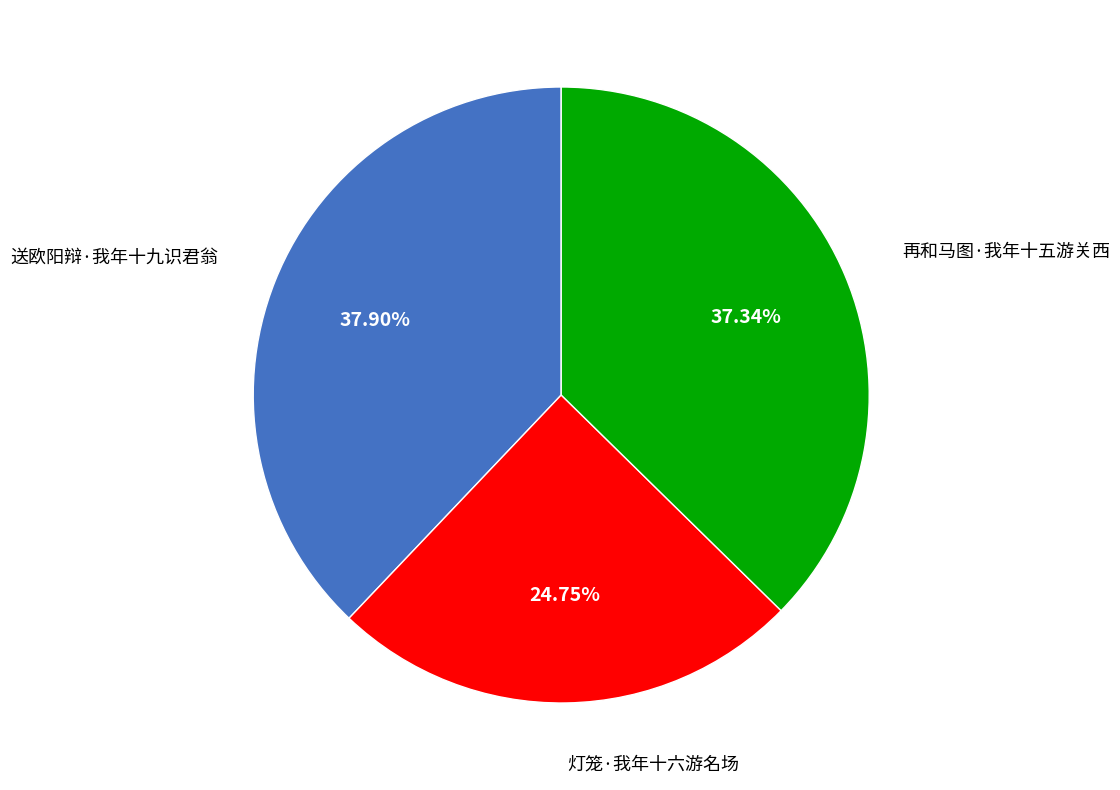

How many slices are in this pie chart?

3